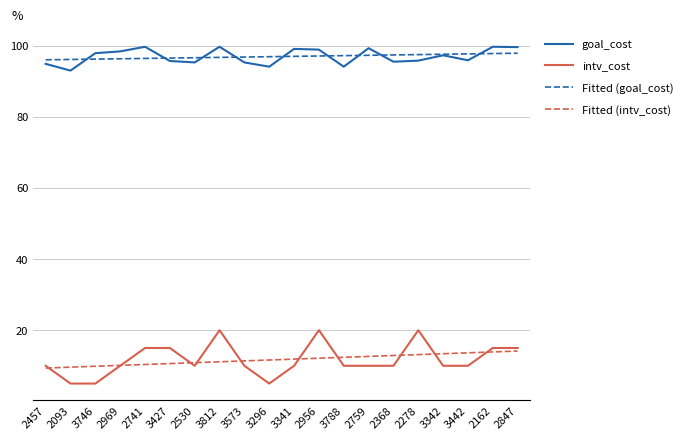

True or false: goal_cost and Fitted (intv_cost) intersect in this chart.

False